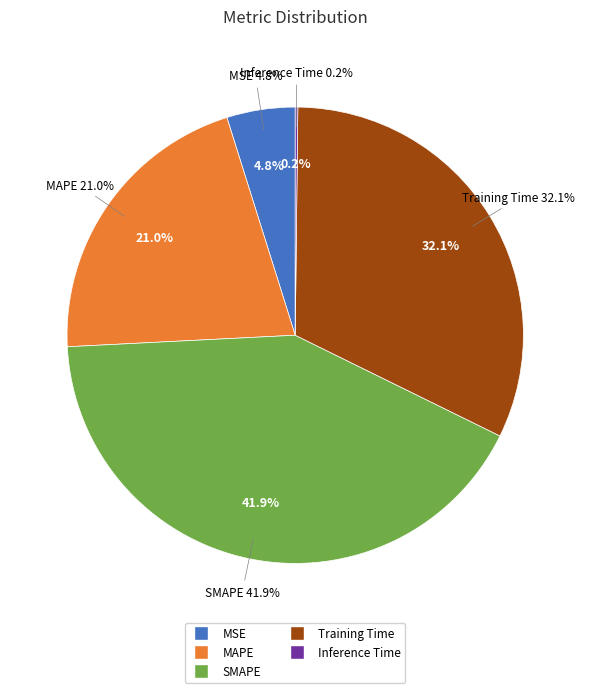

Does SMAPE account for over 50% of the chart?

No